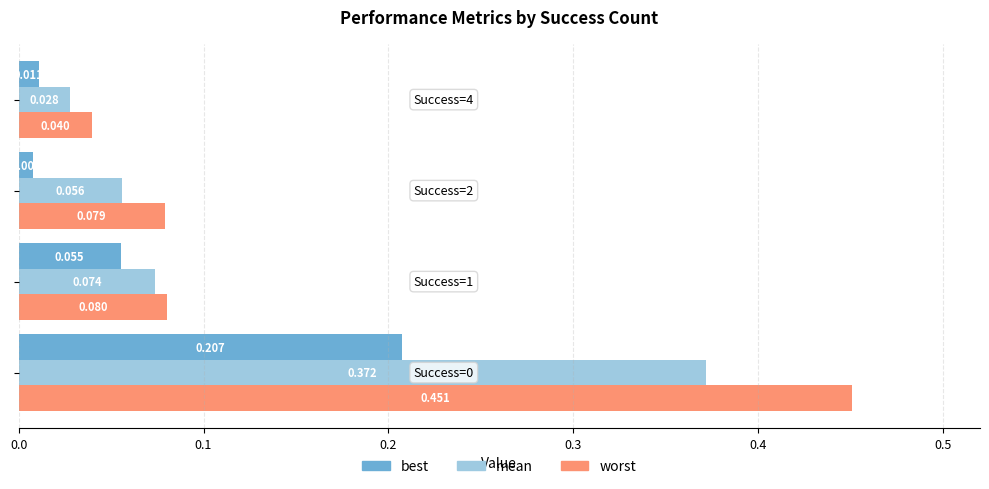

What are all the series names shown in the legend?

best, mean, worst